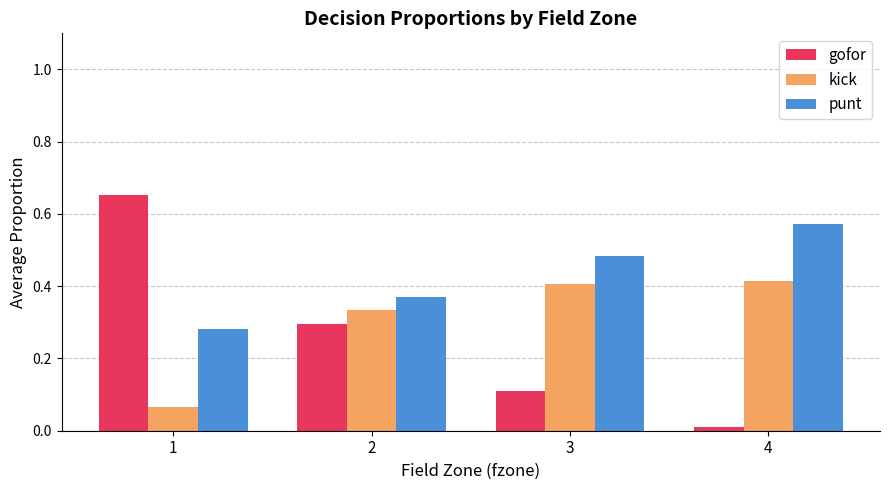

What are all the series names shown in the legend?

gofor, kick, punt